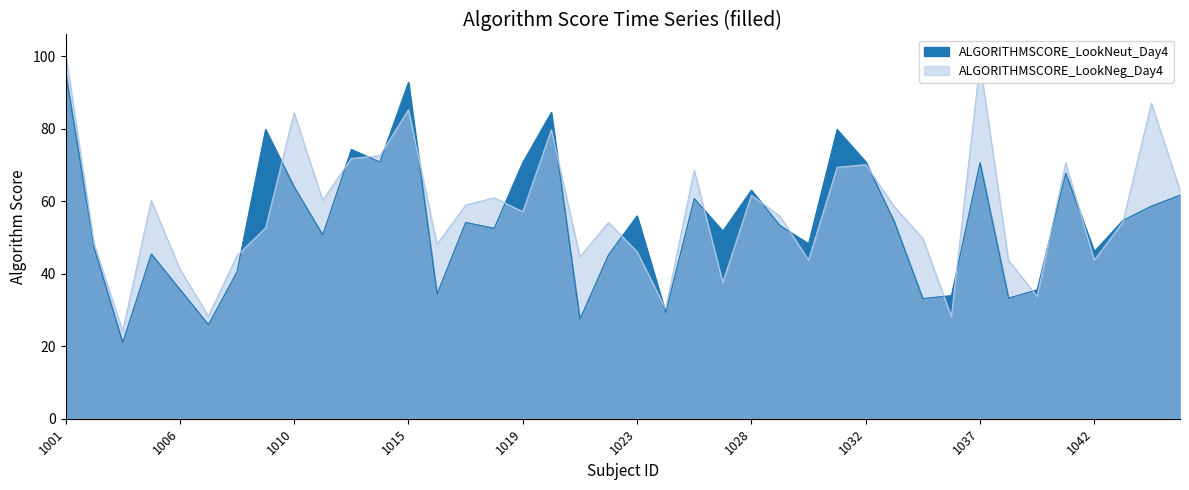

Reading left to right, what are all the values shown in this chart?

ALGORITHMSCORE_LookNeut_Day4: 95.6	47.1	21.0	45.5	35.7	26.0	40.5	79.8	64.0	50.7	74.3	70.8	92.8	34.4	54.1	52.5	70.7	84.5	27.5	45.2	55.9	29.3	60.7	51.8	63.0	53.3	48.3	79.8	70.9	54.4	33.1	34.0	70.6	33.3	35.5	67.7	46.1	54.7	58.7	61.7
ALGORITHMSCORE_LookNeg_Day4: 100.9	48.2	24.2	60.2	41.3	28.3	44.9	52.7	84.3	60.2	71.8	72.5	85.2	48.1	58.9	60.9	57.1	79.7	44.6	54.1	46.1	30.3	68.5	37.6	61.6	55.9	43.8	69.3	70.1	58.5	49.7	28.1	98.1	43.7	33.8	70.6	43.8	54.2	87.0	63.0